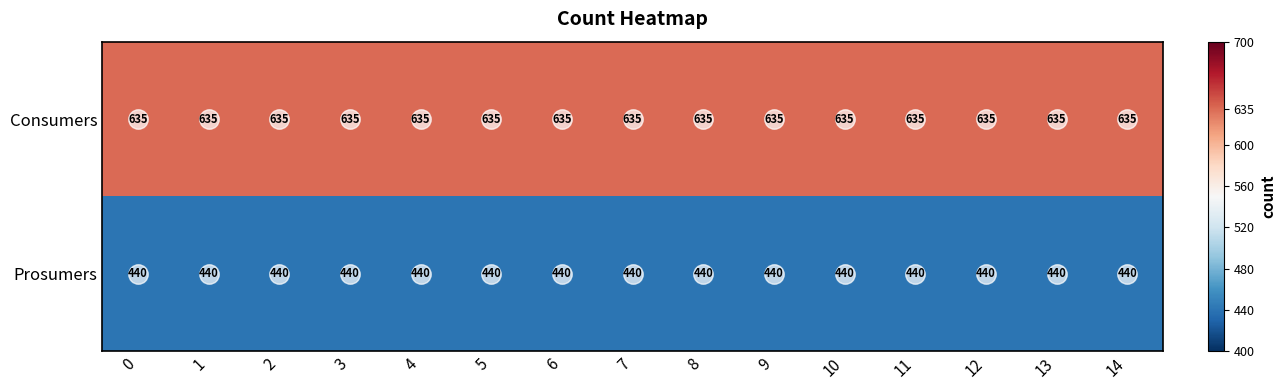

Is it true that Prosumers equals 440 at 1?

True